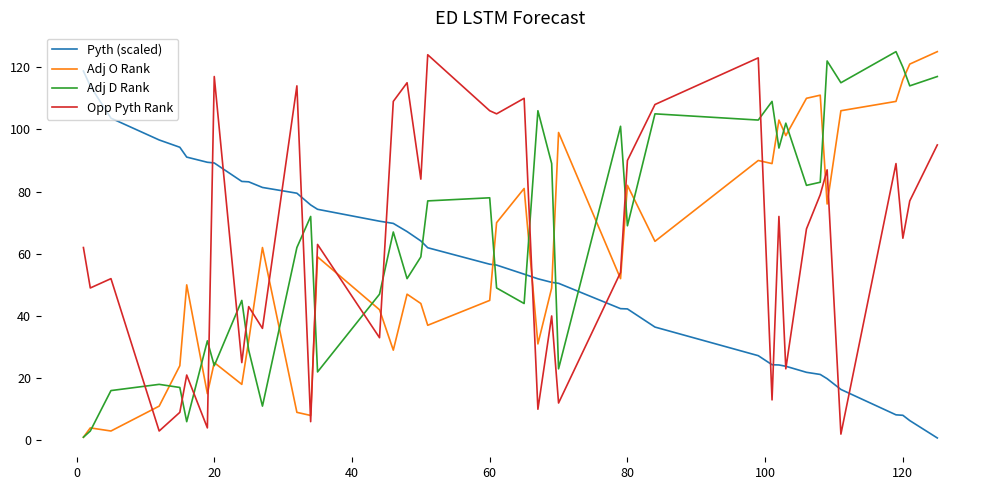

After their last crossing, which series has the higher values: Adj O Rank or Pyth (scaled)?

Adj O Rank